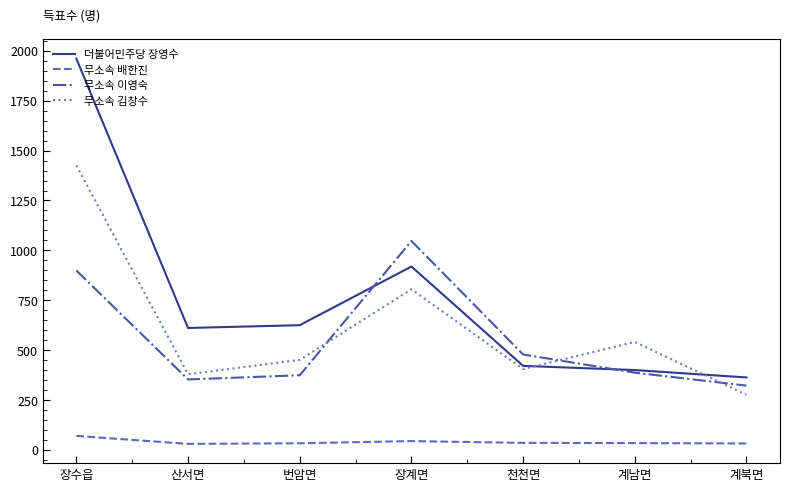

Is the value of 무소속 이영숙 at 계북면 greater than the value of 더불어민주당 장영수 at 천천면?

No